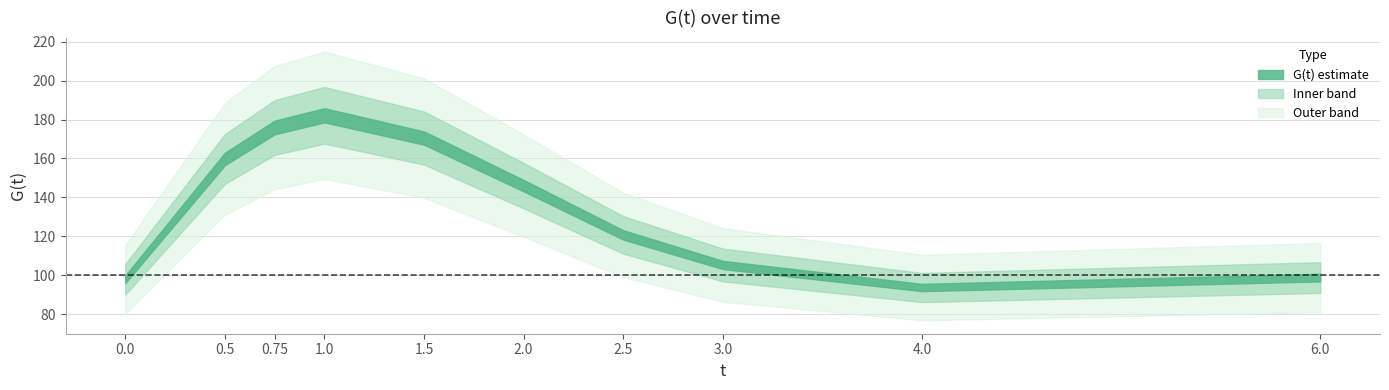

What is the average value?

135.1